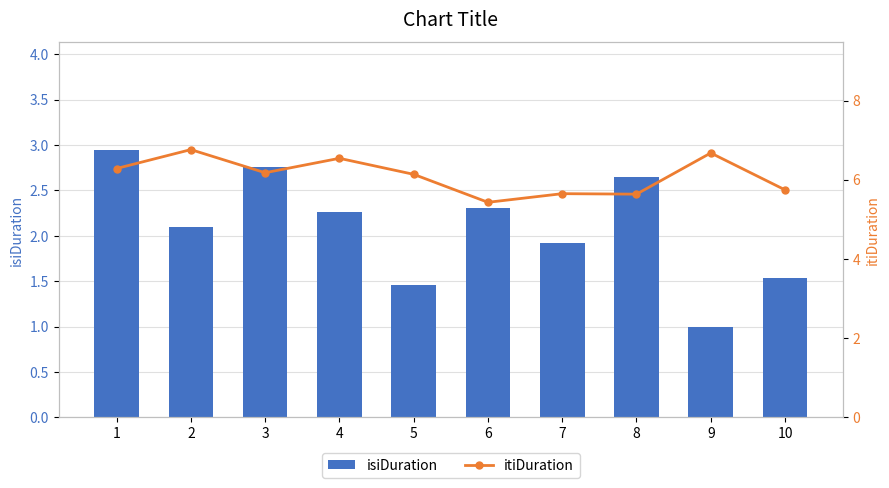

At how many categories does at least one series exceed 3?

10